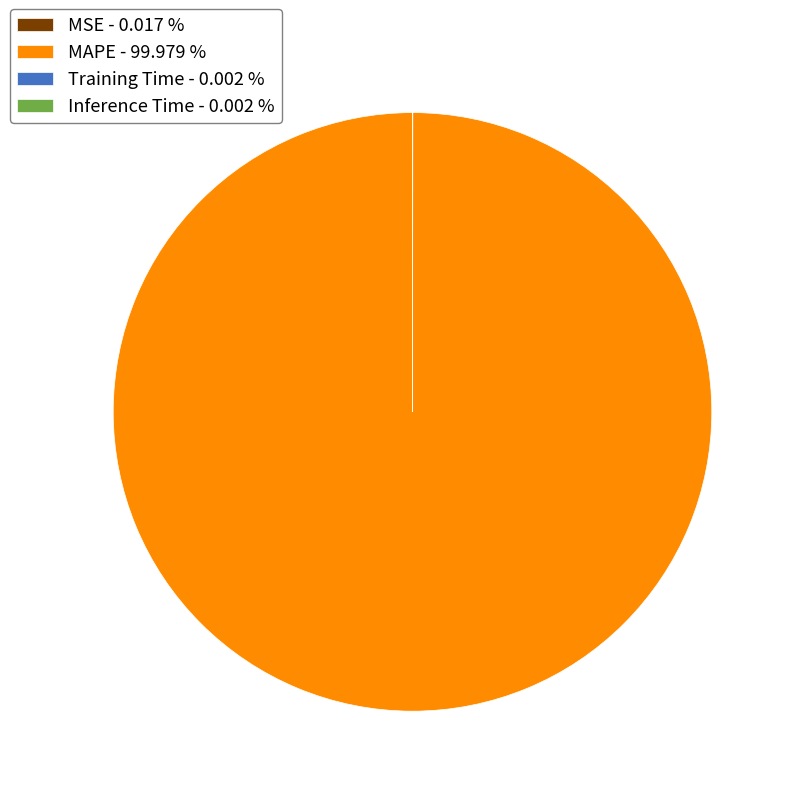

Is MAPE - 99.979 % the majority of the pie?

Yes